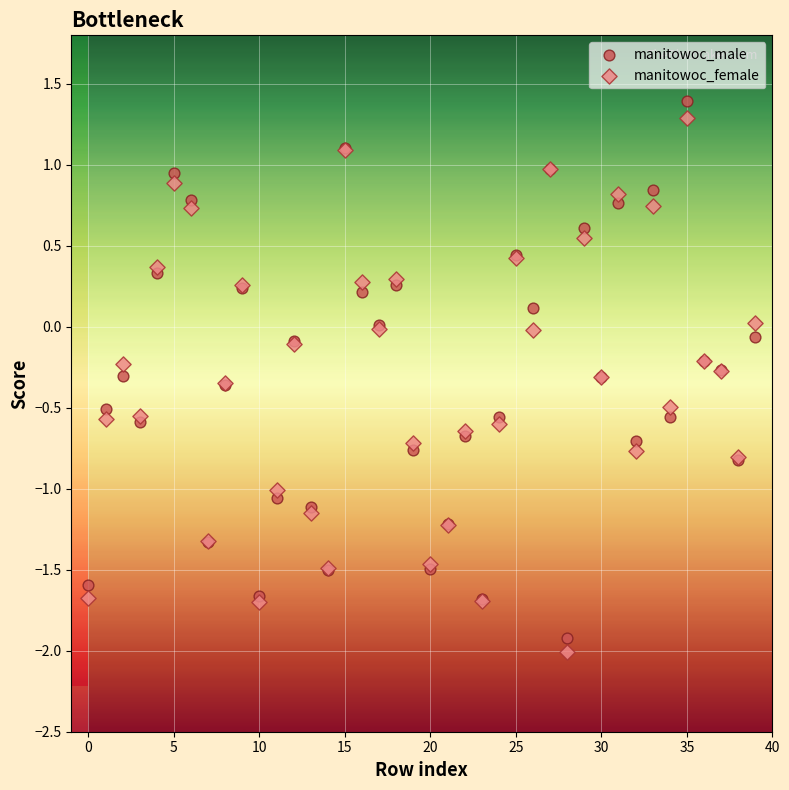

Which series reaches the maximum Y coordinate?

manitowoc_male